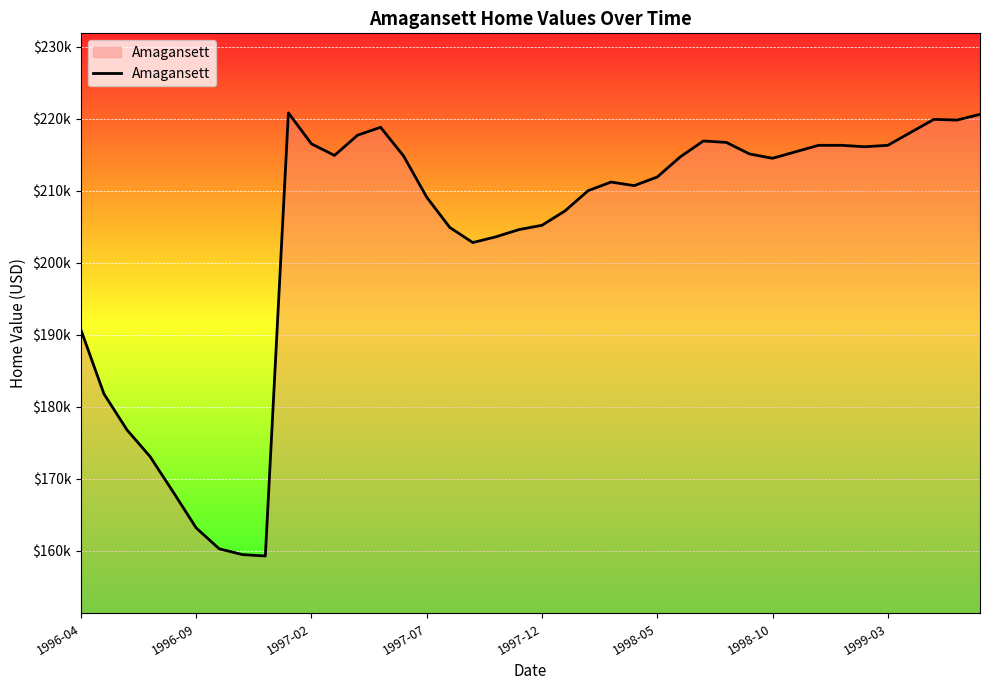

Reading left to right, extract all data points from this chart.

190700	181800	176800	173100	168200	163200	160300	159500	159300	220800	216500	214900	217700	218800	214800	209100	204900	202800	203600	204600	205200	207200	210000	211200	210700	211900	214700	216900	216700	215100	214500	215400	216300	216300	216100	216300	218100	219900	219800	220600